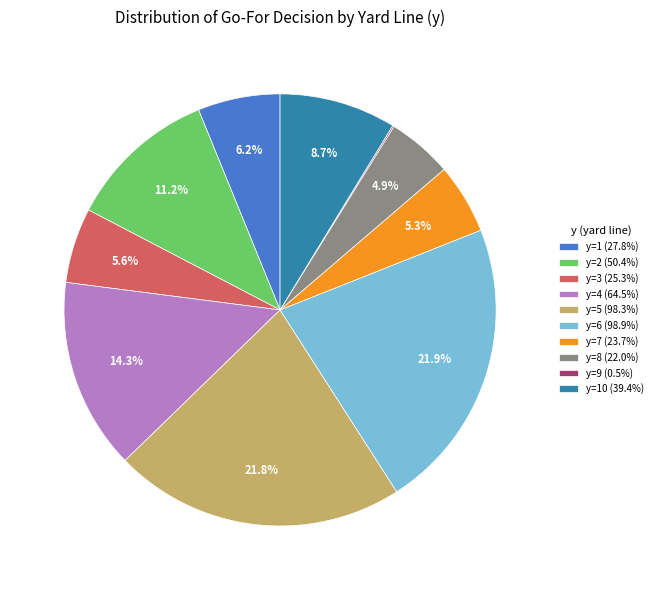

Is there any slice that represents more than half of the pie?

No